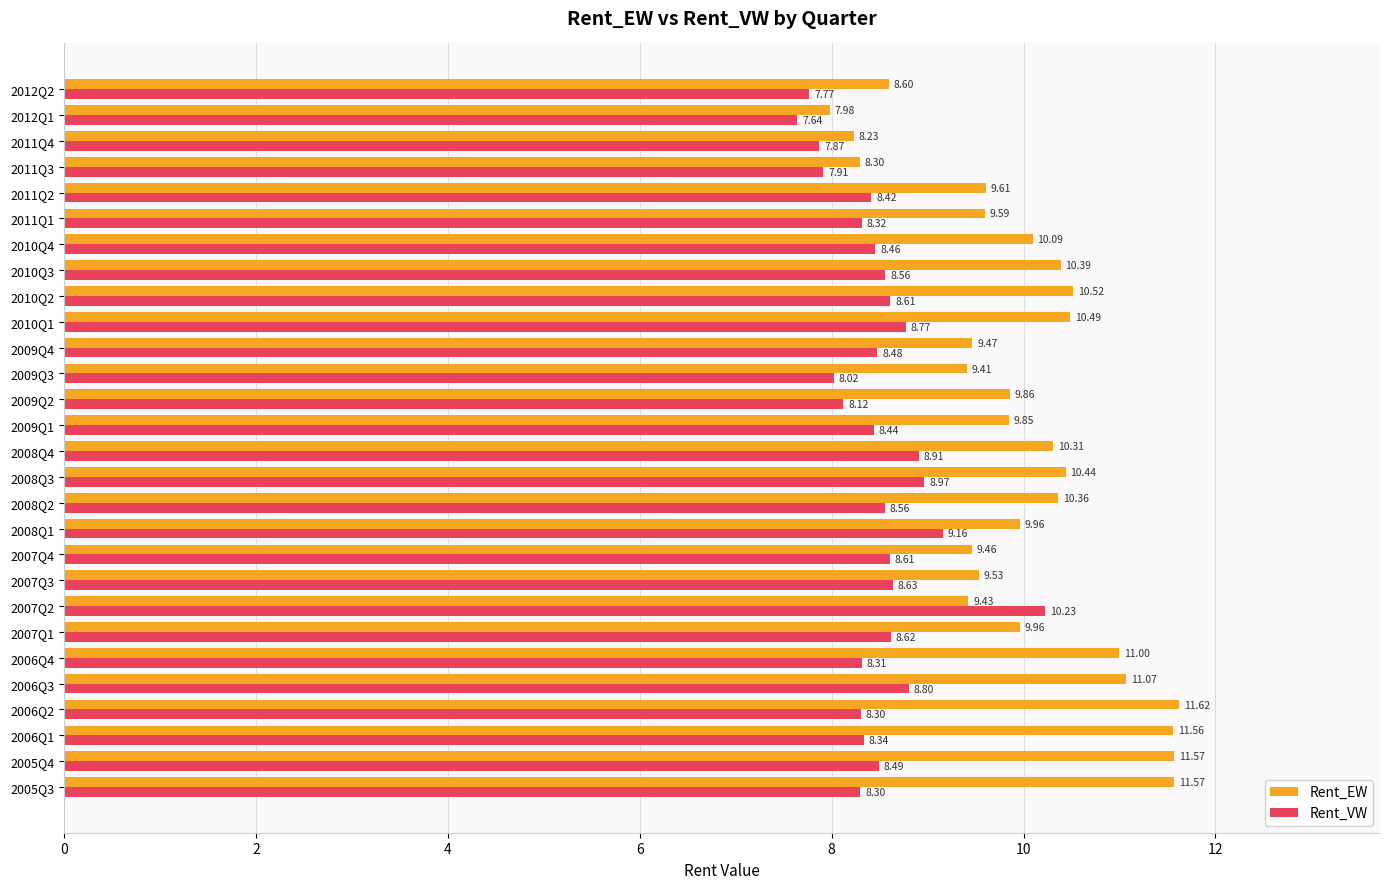

Which category has the highest value in the Rent_VW series?

2007Q2